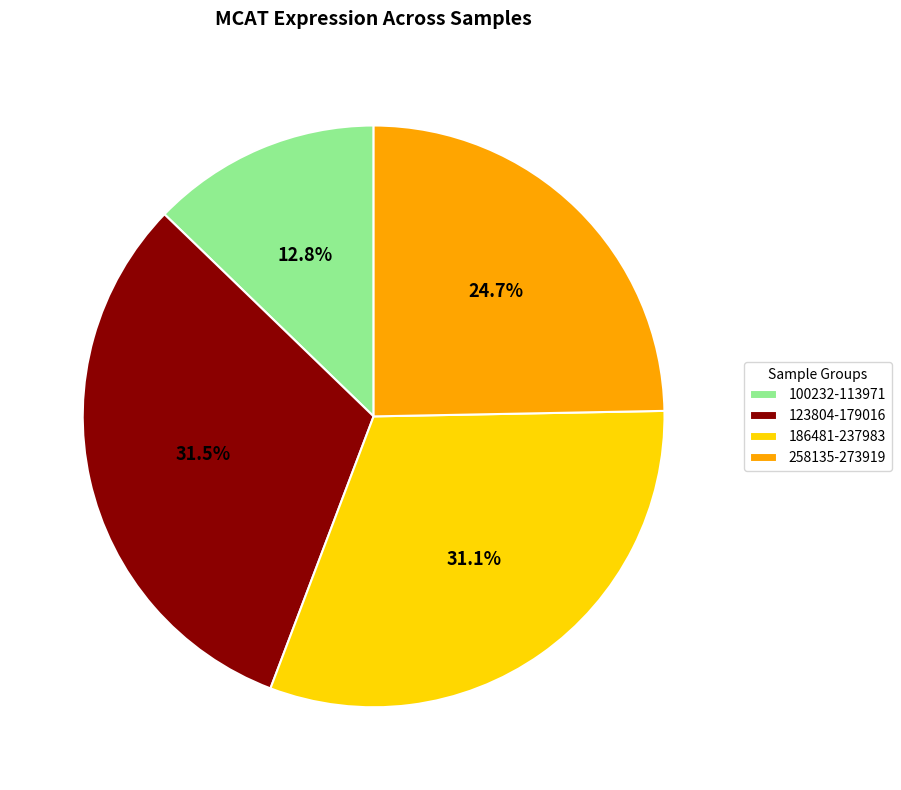

Is the sum of 123804-179016 and 258135-273919 greater than half?

Yes